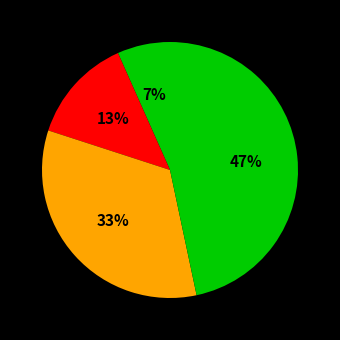

Is there a majority slice in this chart?

No